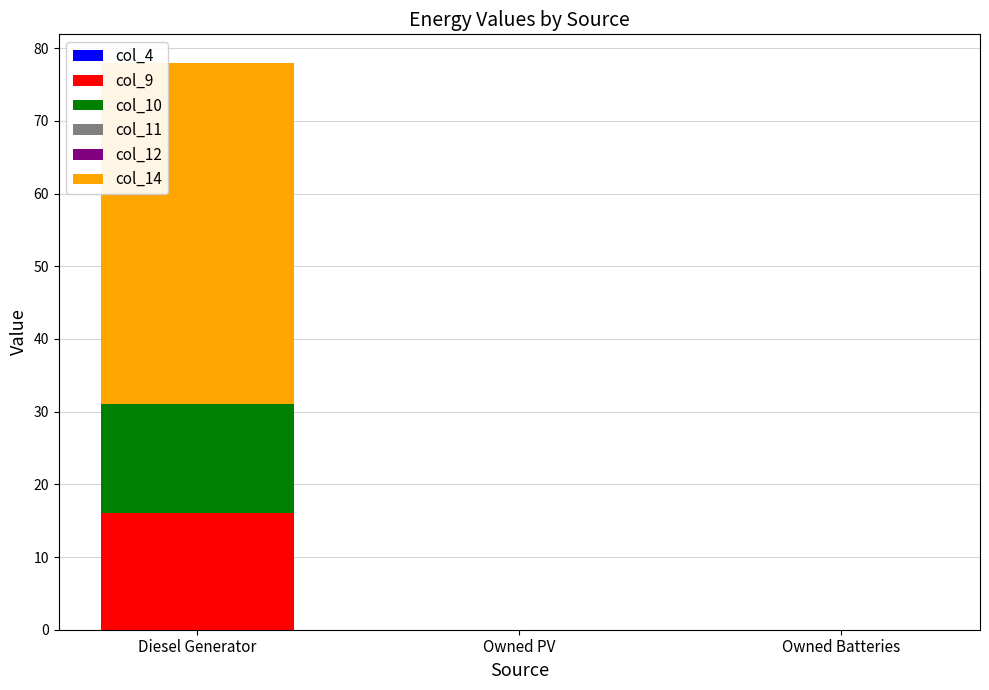

Is it true that col_9 equals 16.0 at Diesel Generator?

True